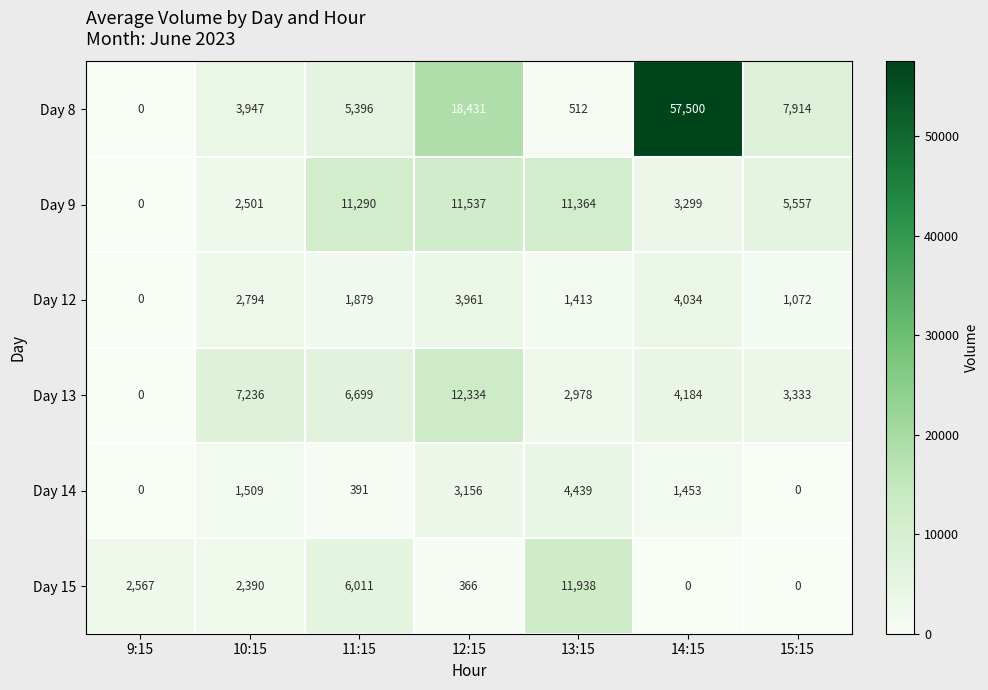

How many categories are shown in the chart?

7